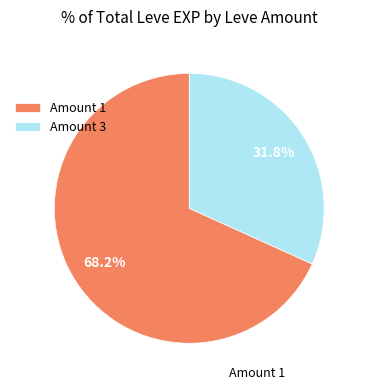

How many slices are in this pie chart?

2